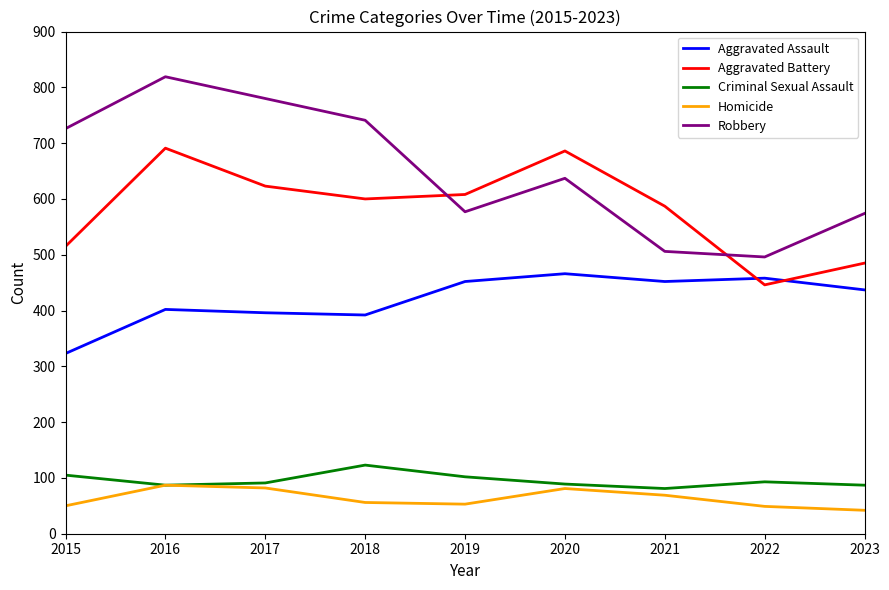

In Homicide, how many points are lower than both neighbors (excluding endpoints)?

1